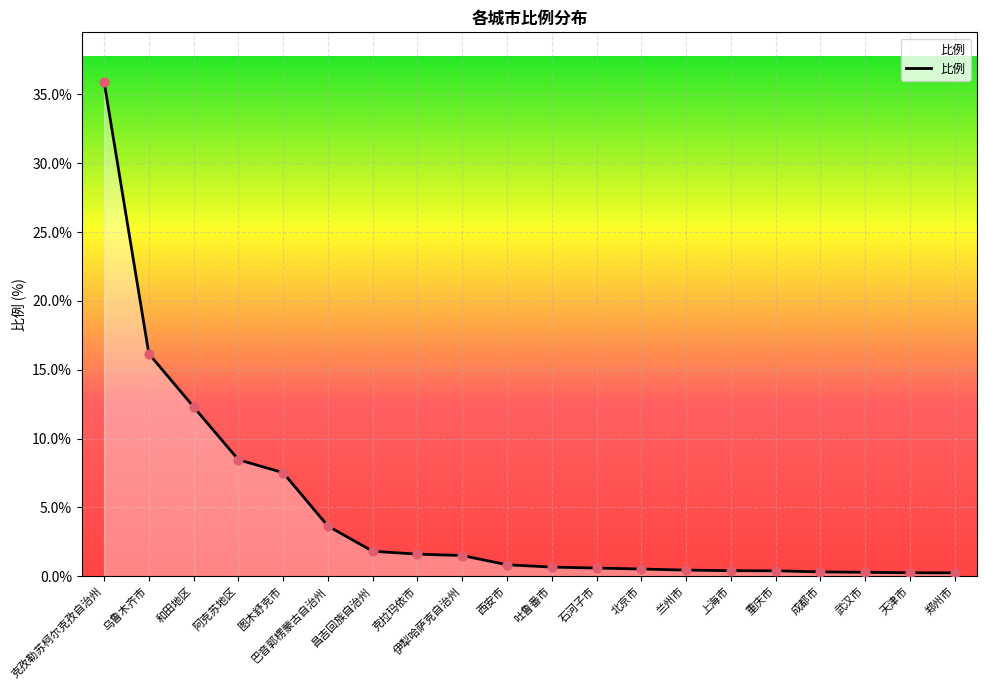

What is the change in value from 克孜勒苏柯尔克孜自治州 to 昌吉回族自治州?

-34.1